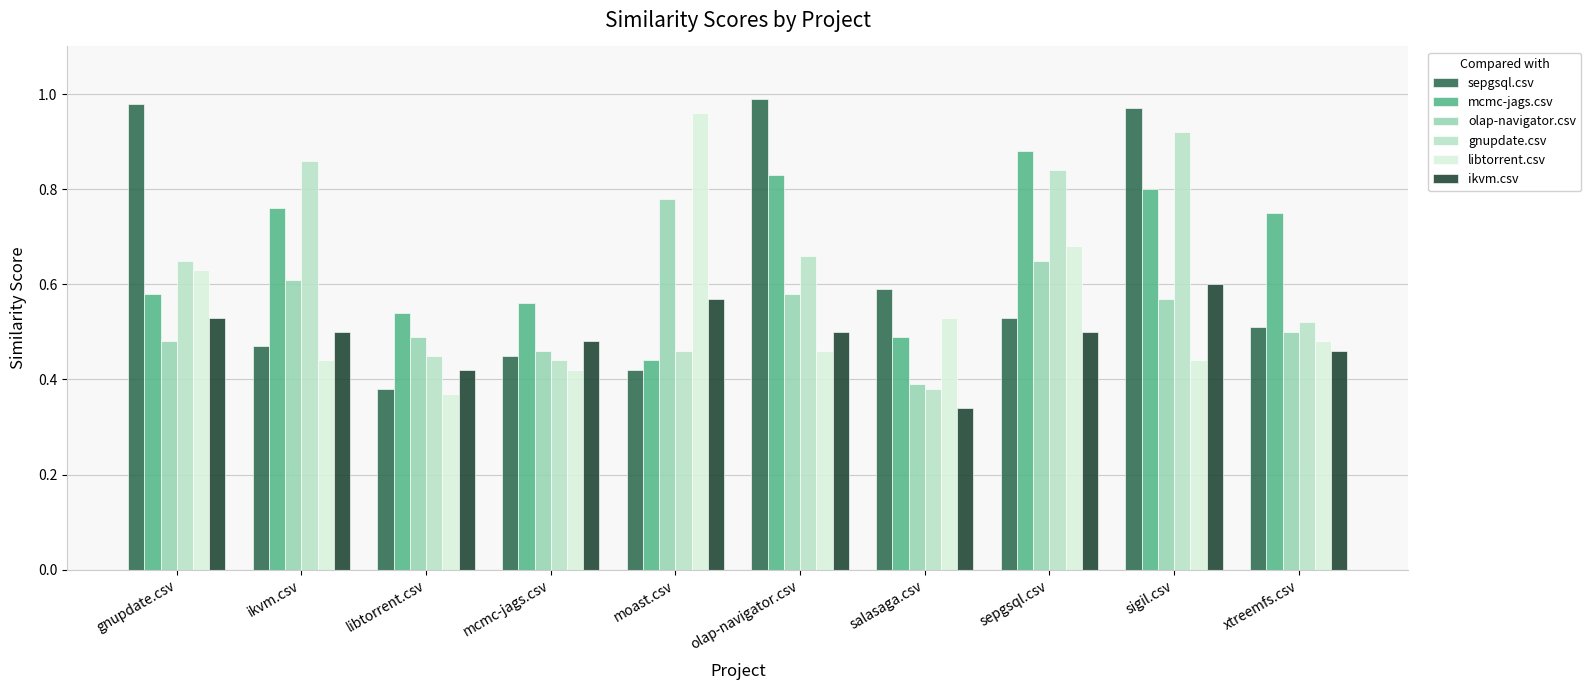

At which label is olap-navigator.csv closest to 0?

salasaga.csv